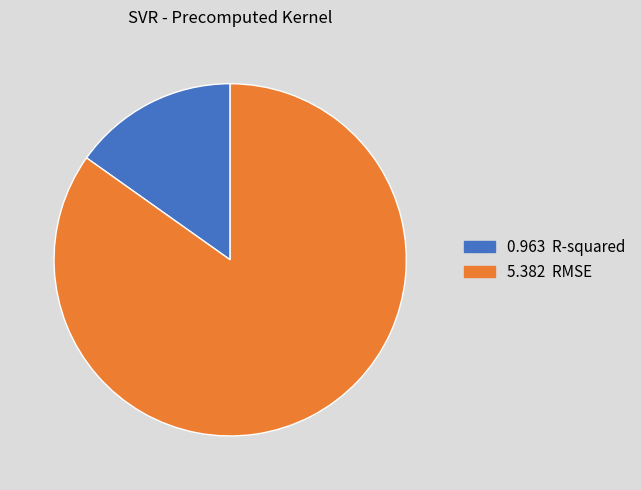

Is there any slice that represents more than half of the pie?

Yes